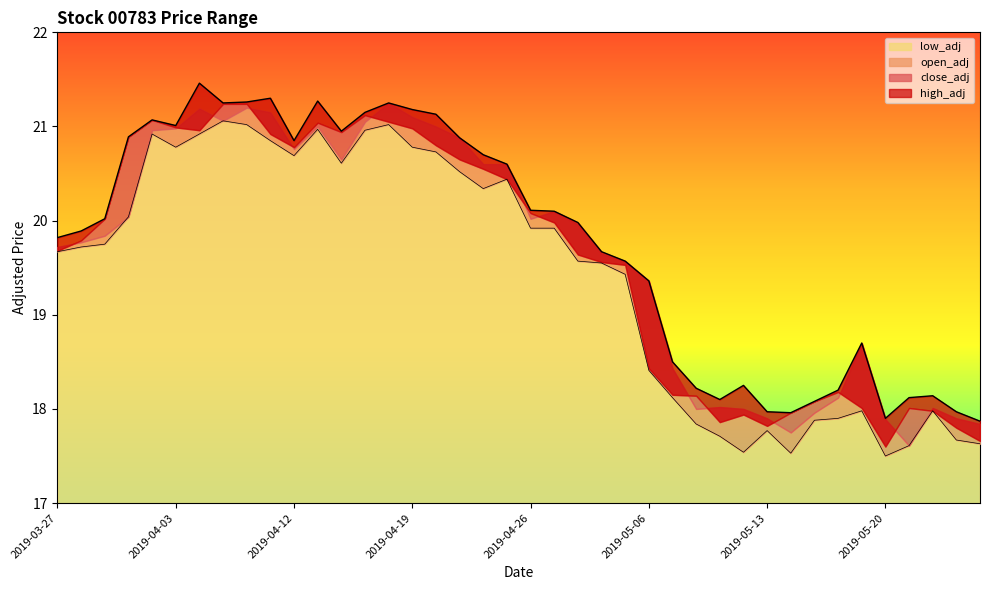

What is the sum of the high_adj values at 2019-05-13 and 2019-04-26?

38.1